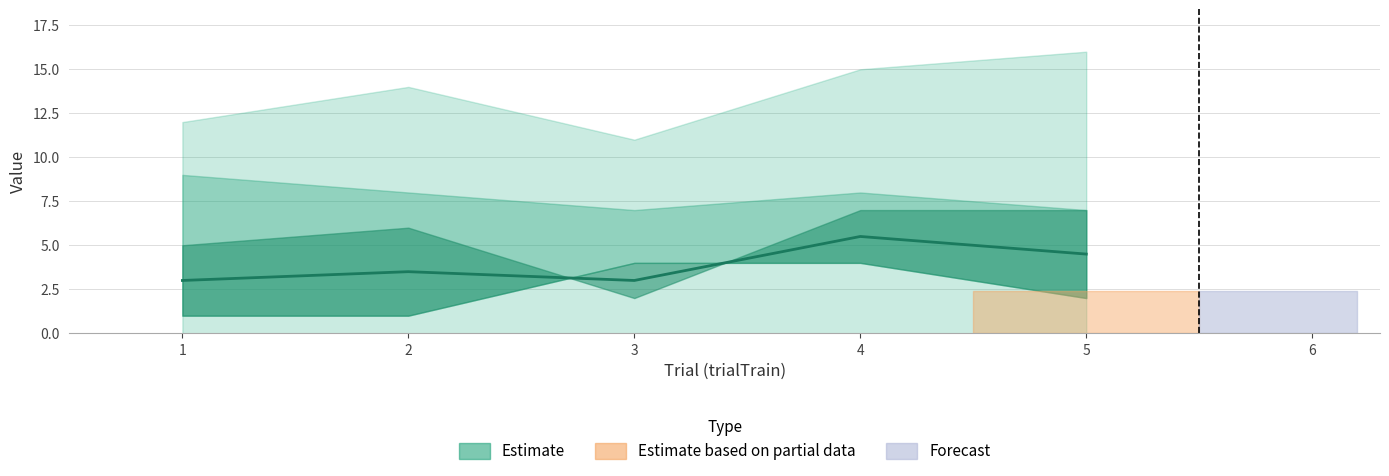

Rank the categories by value from highest to lowest.

4, 5, 2, 1, 3